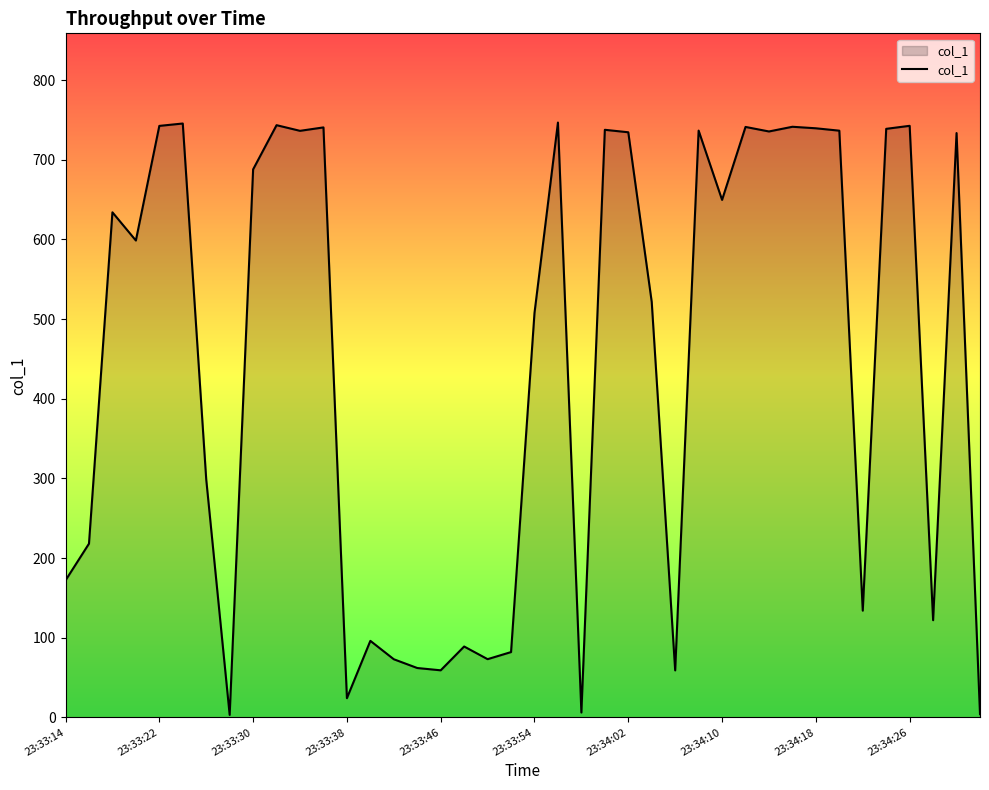

What is the difference between the maximum and minimum values?

743.7